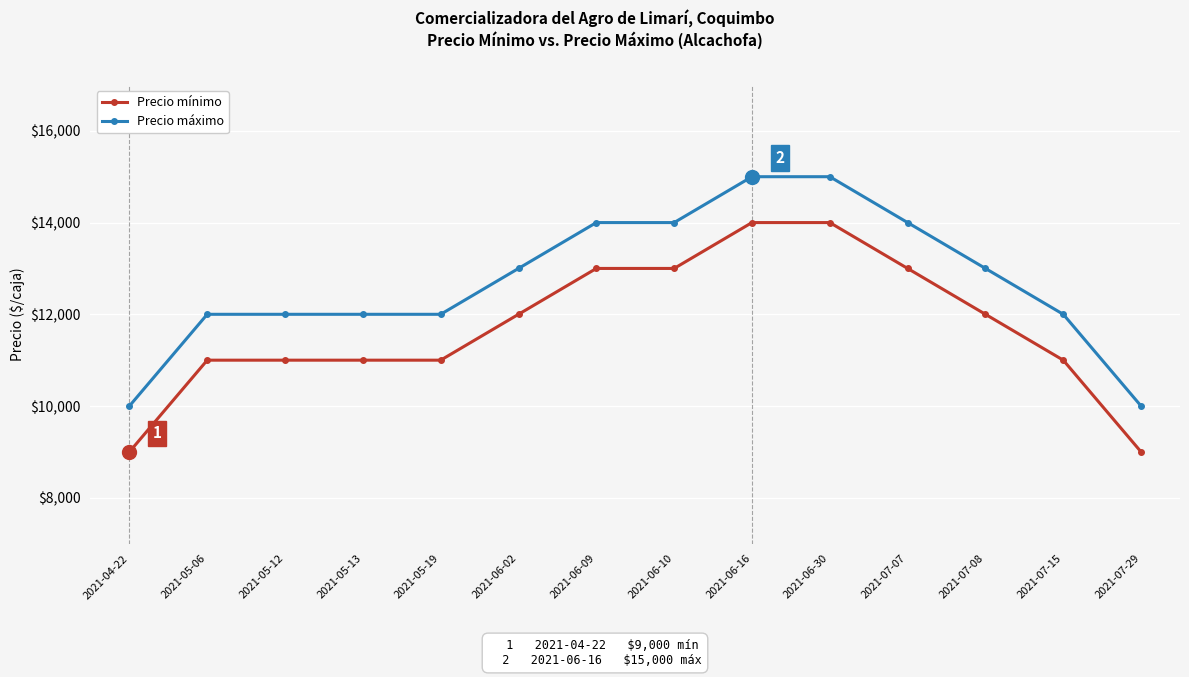

Is this an area chart (filled region under the line)?

No